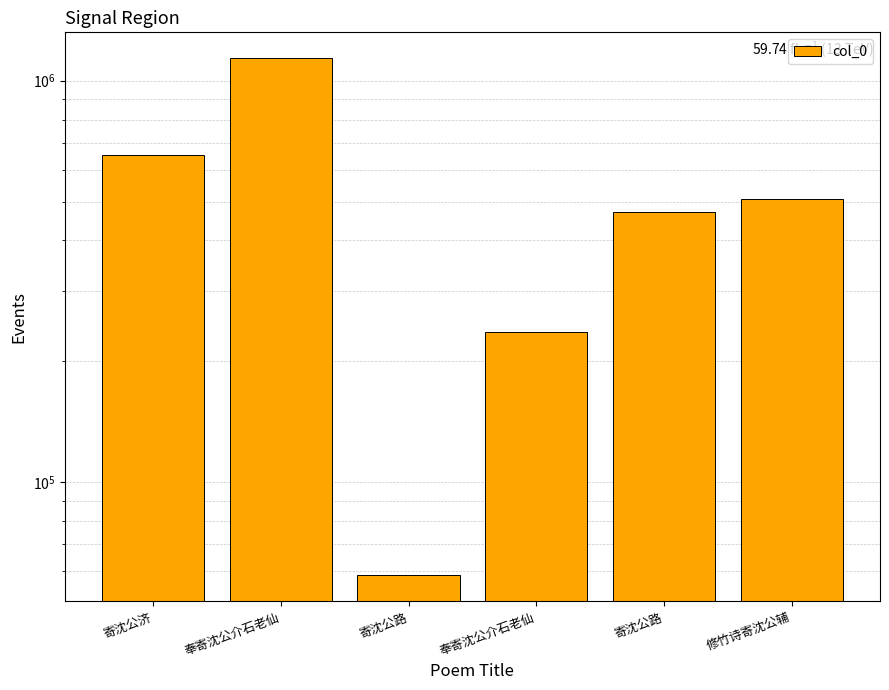

Which category has the lowest value across all series?

寄沈公路